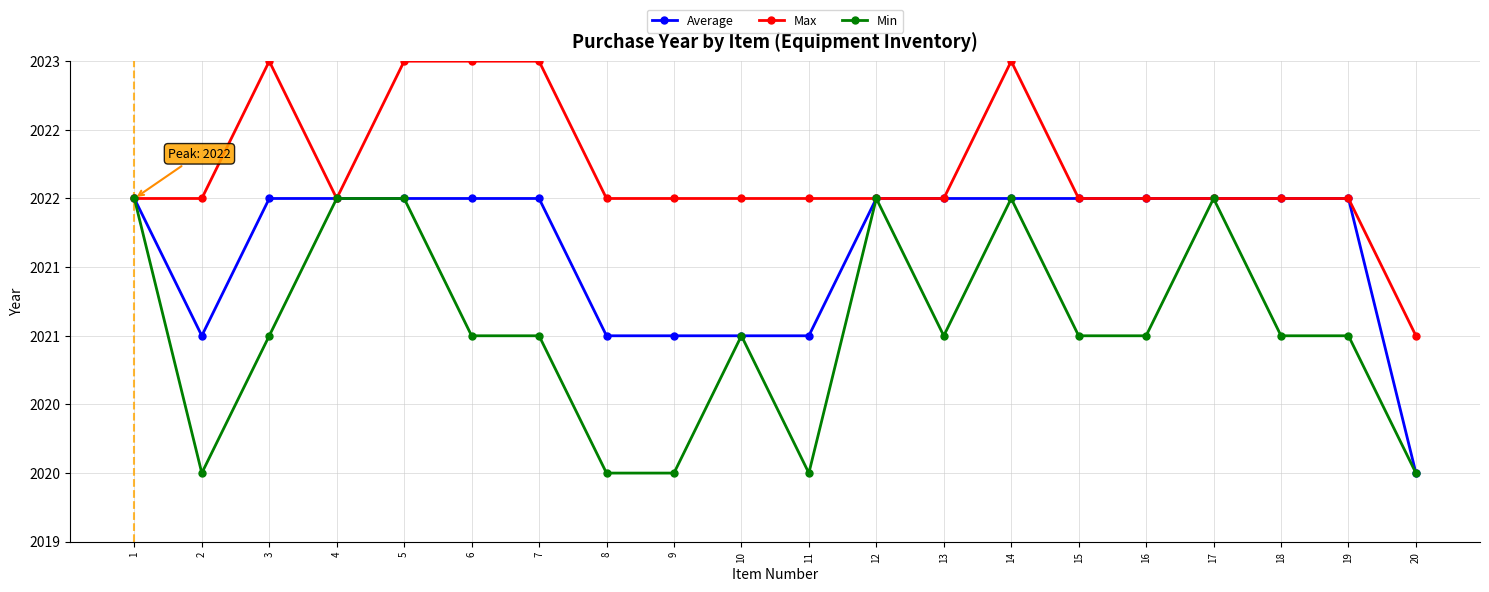

Where is the first local minimum for Min?

2